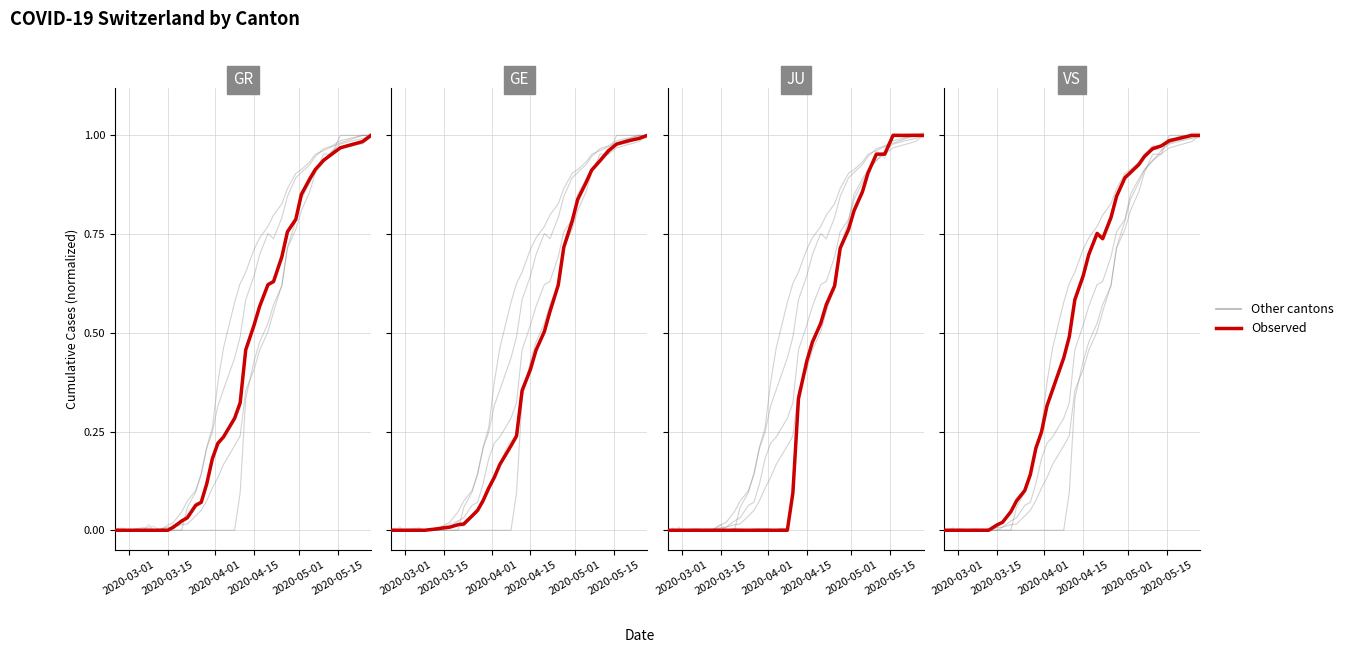

At which category does the chart reach its minimum across all series?

2020-03-01